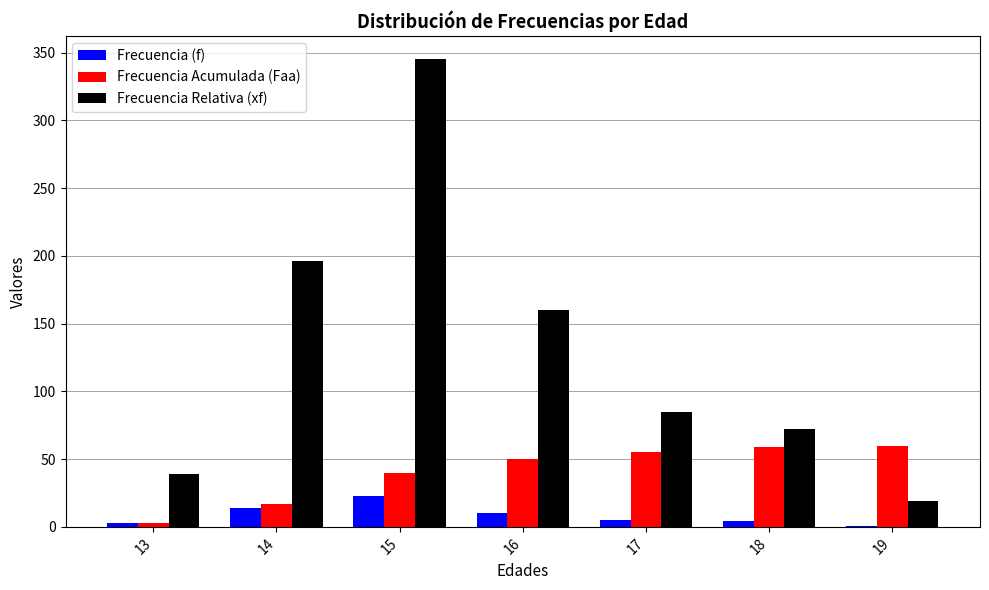

At which category is the sum across all series the highest?

15